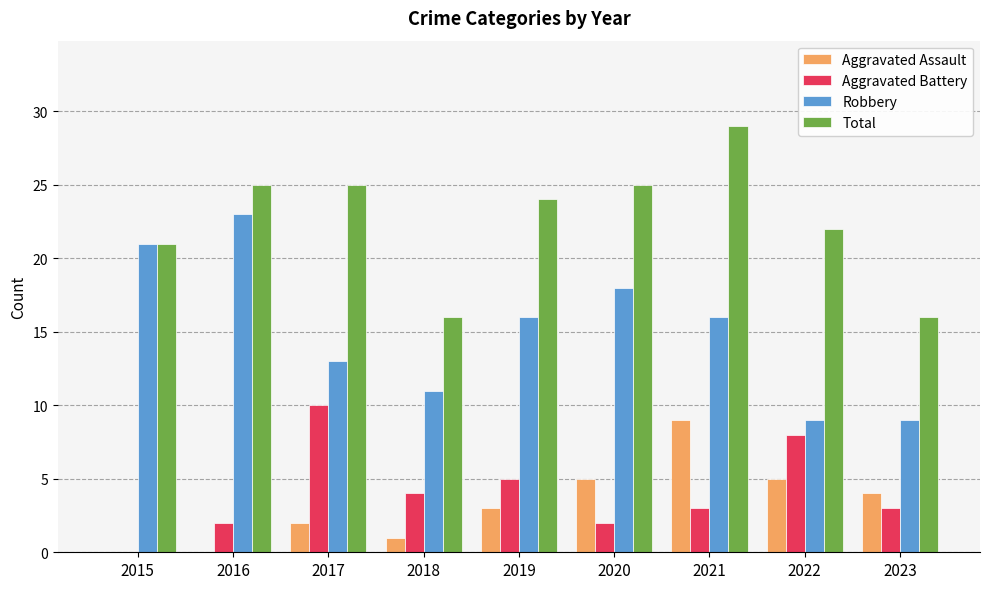

Reading left to right, what are all the values shown in this chart?

Aggravated Assault: 2015=0	2016=0	2017=2	2018=1	2019=3	2020=5	2021=9	2022=5	2023=4
Aggravated Battery: 2015=0	2016=2	2017=10	2018=4	2019=5	2020=2	2021=3	2022=8	2023=3
Robbery: 2015=21	2016=23	2017=13	2018=11	2019=16	2020=18	2021=16	2022=9	2023=9
Total: 2015=21	2016=25	2017=25	2018=16	2019=24	2020=25	2021=29	2022=22	2023=16